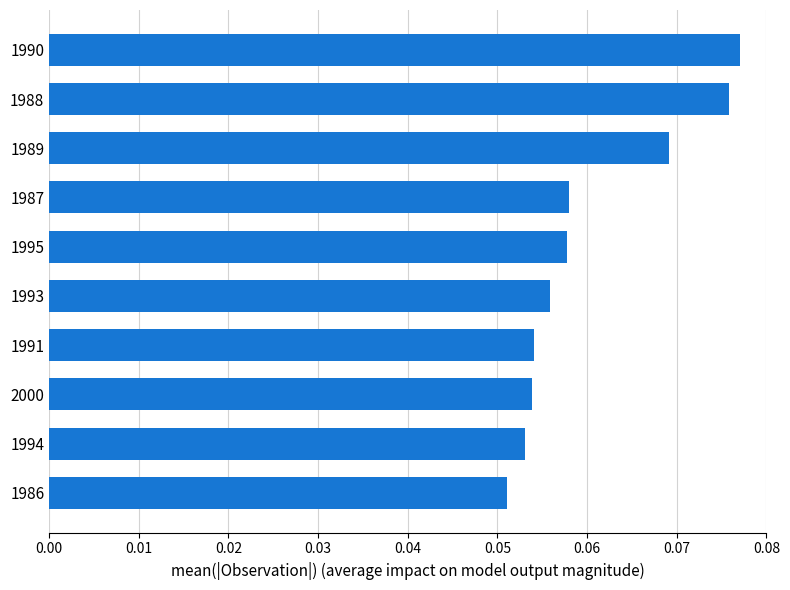

Where is the data nearest to the value 0?

1986